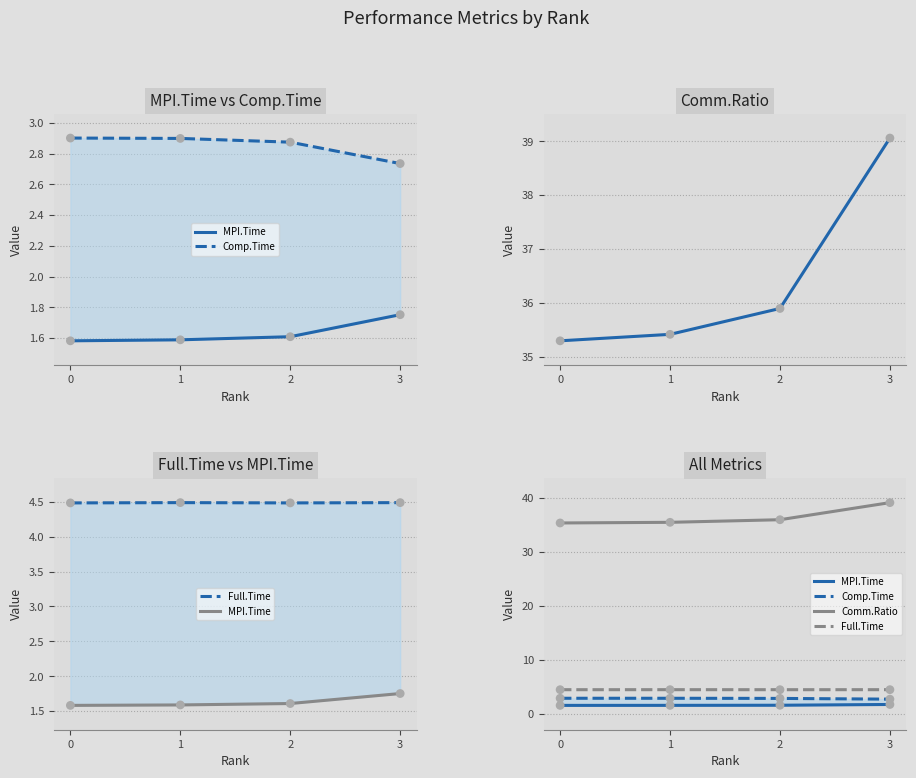

What are all the series names shown in the legend?

MPI.Time, Comp.Time, Comm.Ratio, Full.Time